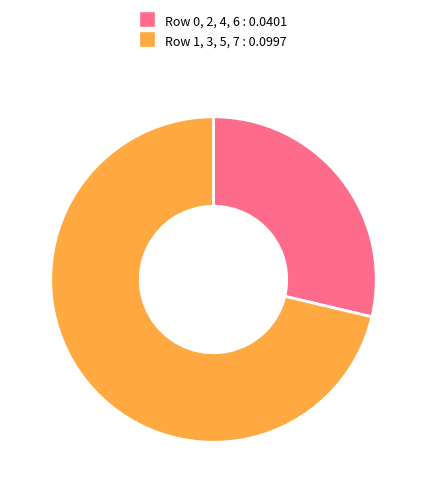

Is there a majority slice in this chart?

Yes